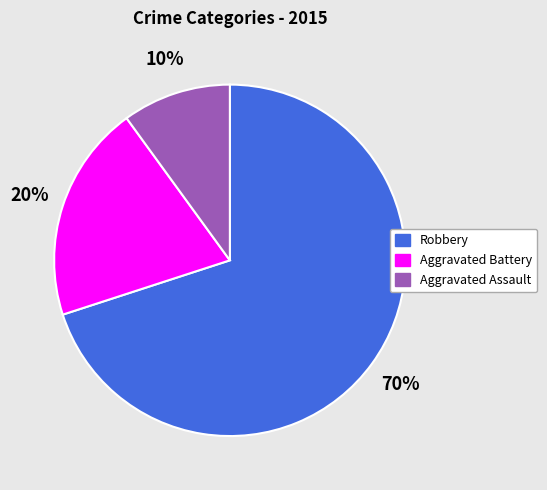

The Aggravated Battery slice represents 20% of the pie. True or false?

True